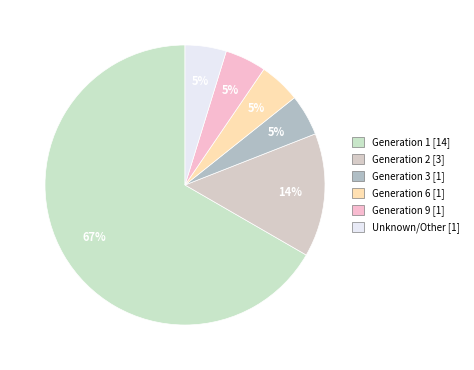

To the nearest percent, what is the average slice percentage?

17%